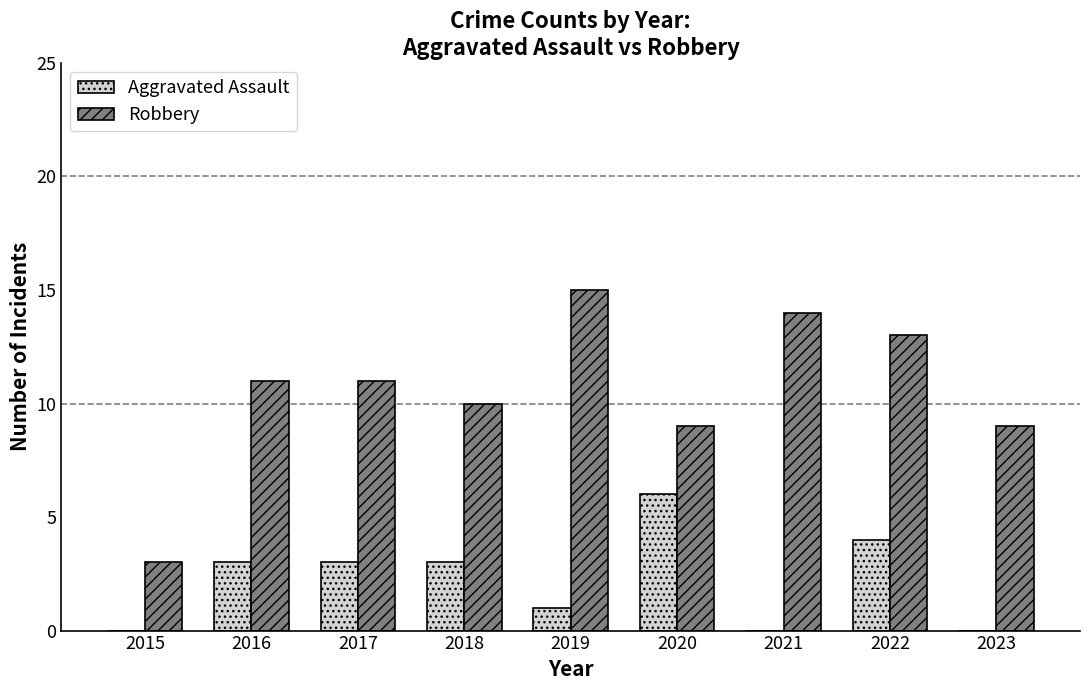

Which series has the largest range (max minus min)?

Robbery